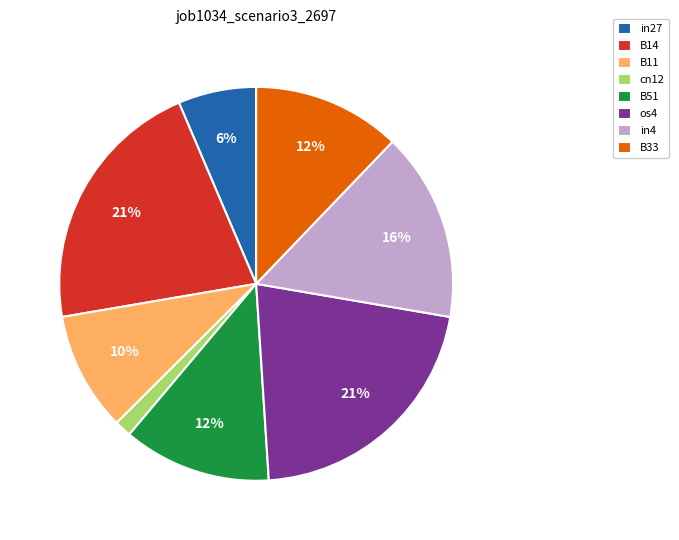

To the nearest percent, what portion does in4 represent?

16%